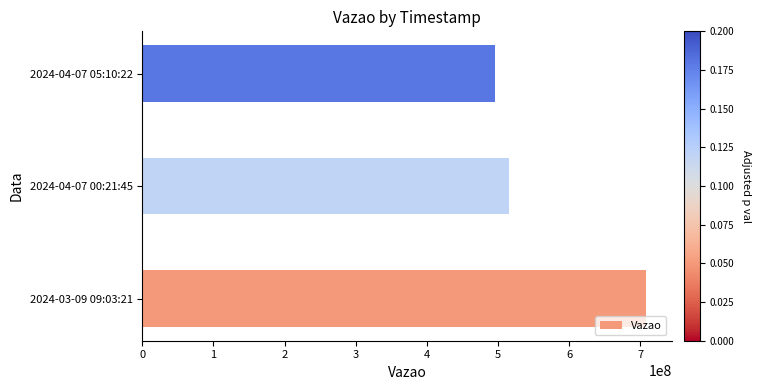

Reading bottom to top, extract all data points from this chart.

708568459	515524245	495198966